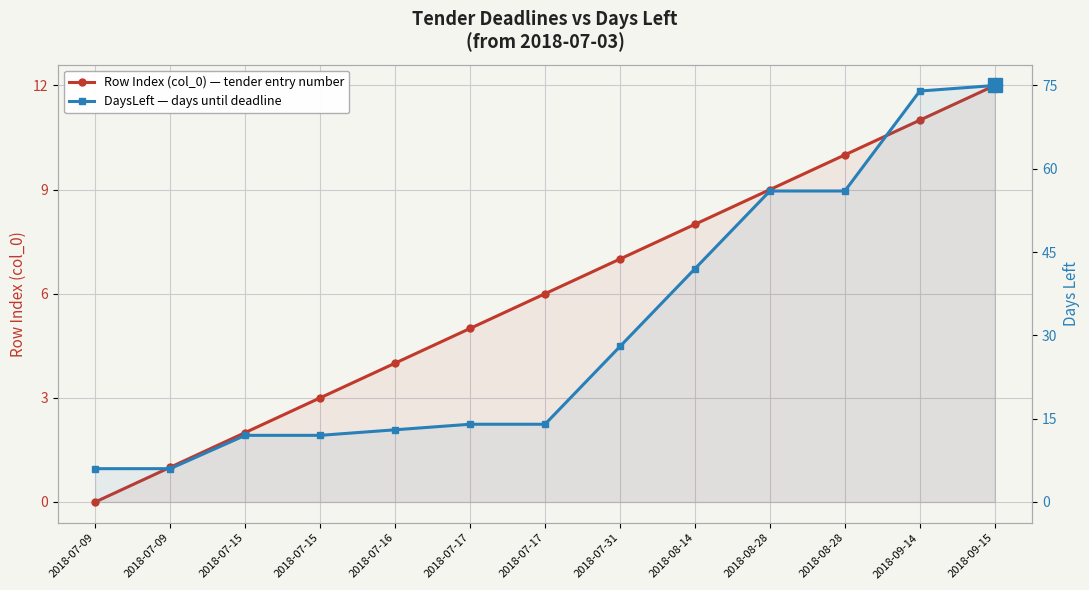

The DaysLeft — days until deadline series shows 14 at 2018-07-17. True or false?

True